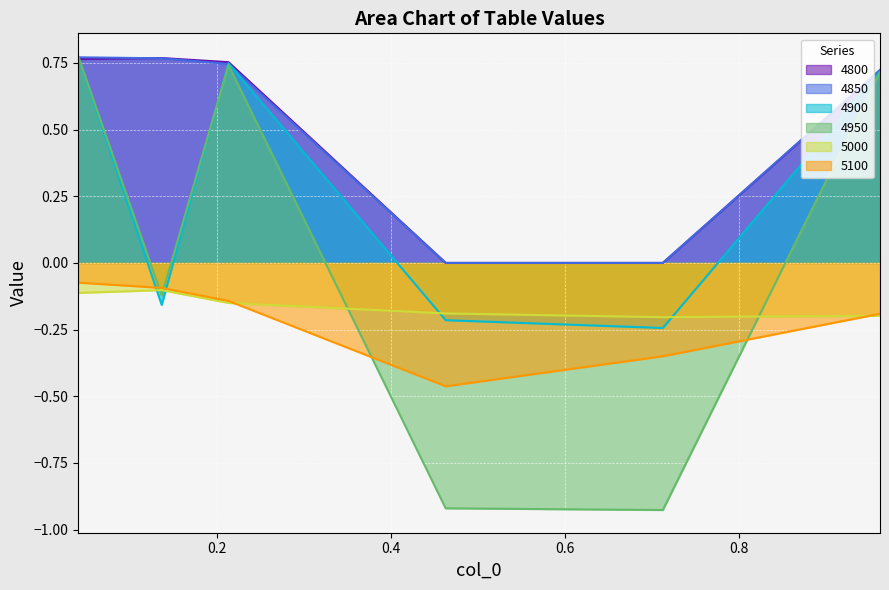

What is the spread (max minus min) of values at 0.2136986301369863?

0.9